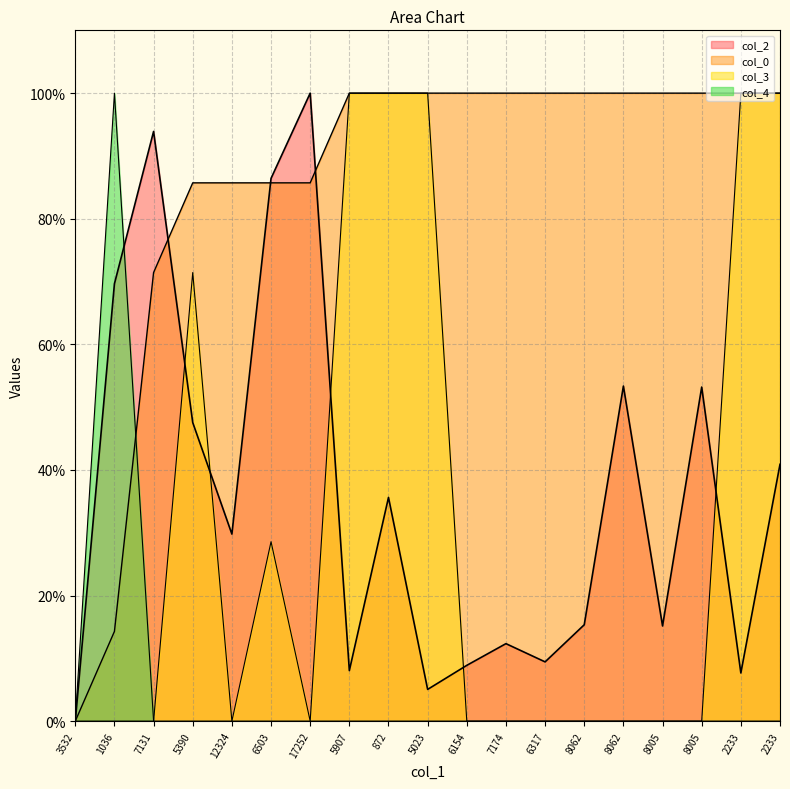

Is the value of col_2 at 8005 greater than the value of col_3 at 3532?

Yes